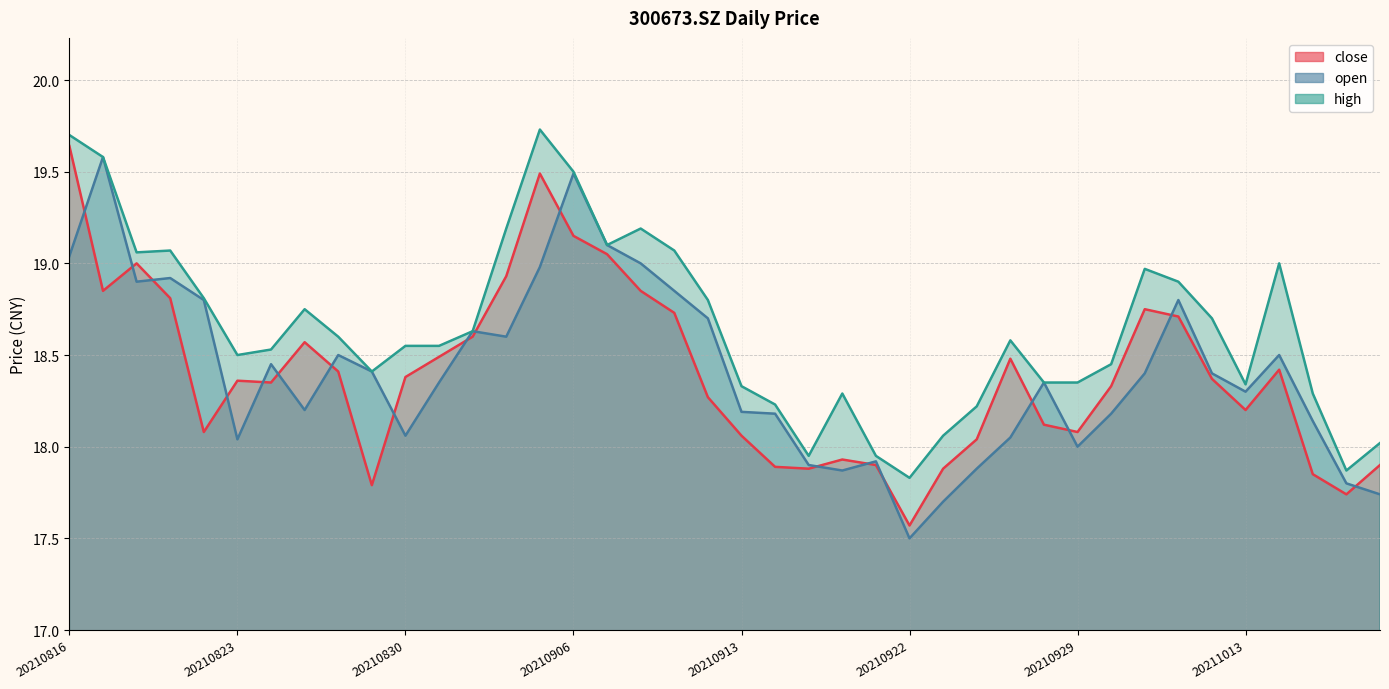

What is the approximate value of close at 20210909?

18.7